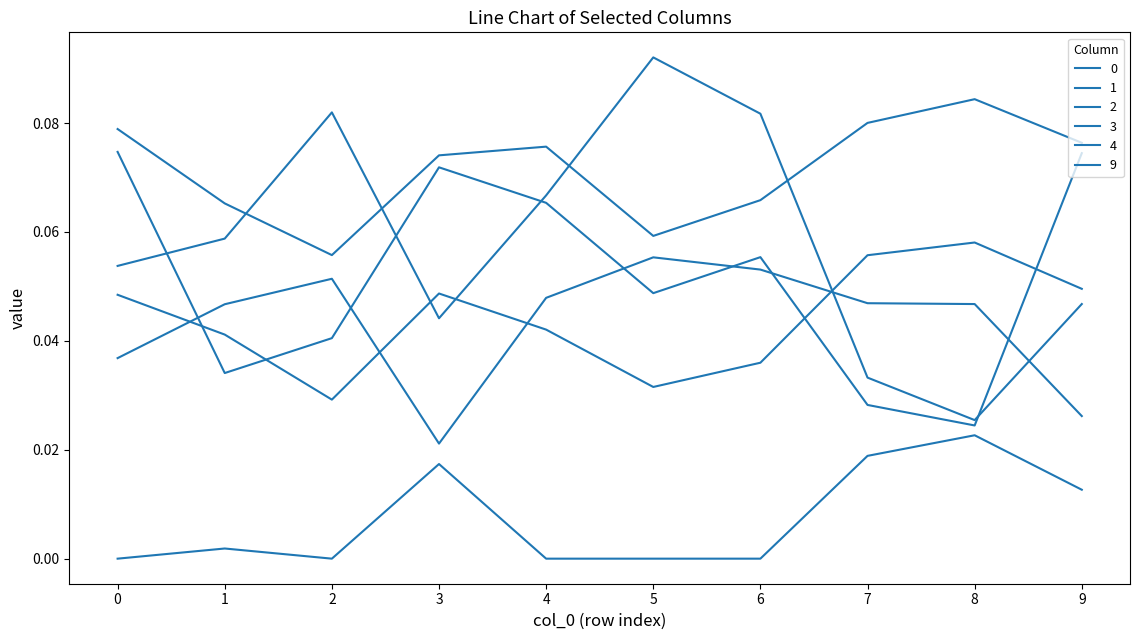

Between 5 and 6, which series saw the biggest shift?

1